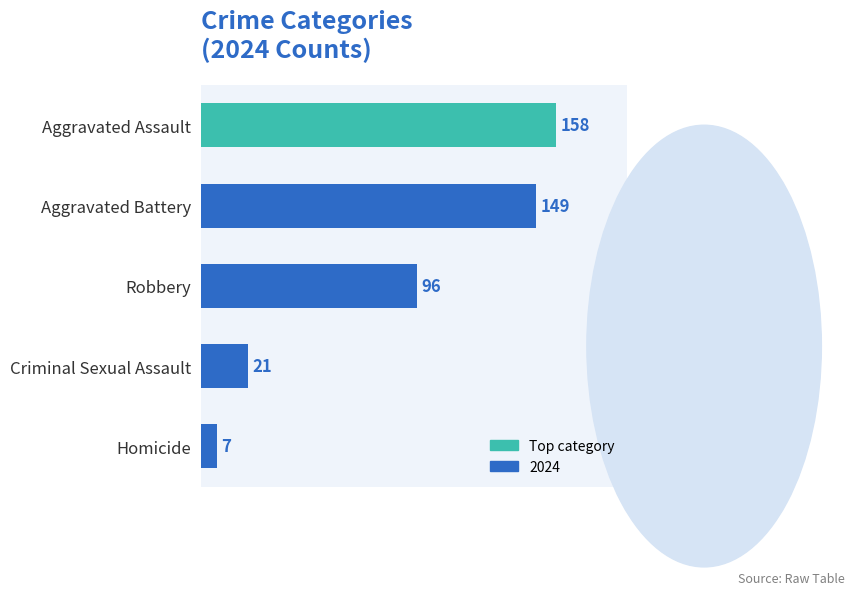

List the labels in order of value, largest first.

Aggravated Assault, Aggravated Battery, Robbery, Criminal Sexual Assault, Homicide